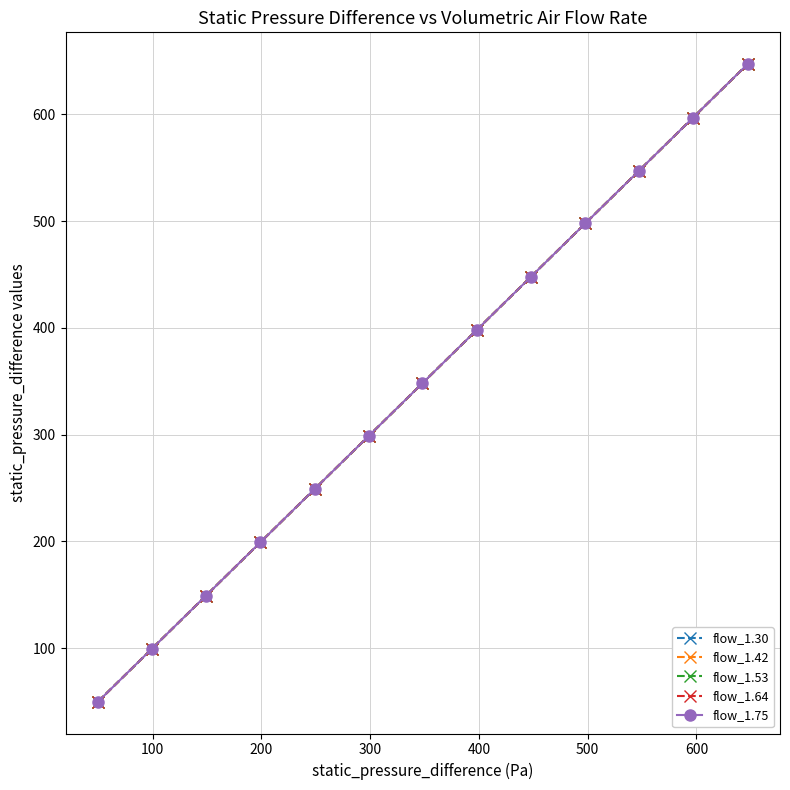

Is this an area chart (filled region under the line)?

No